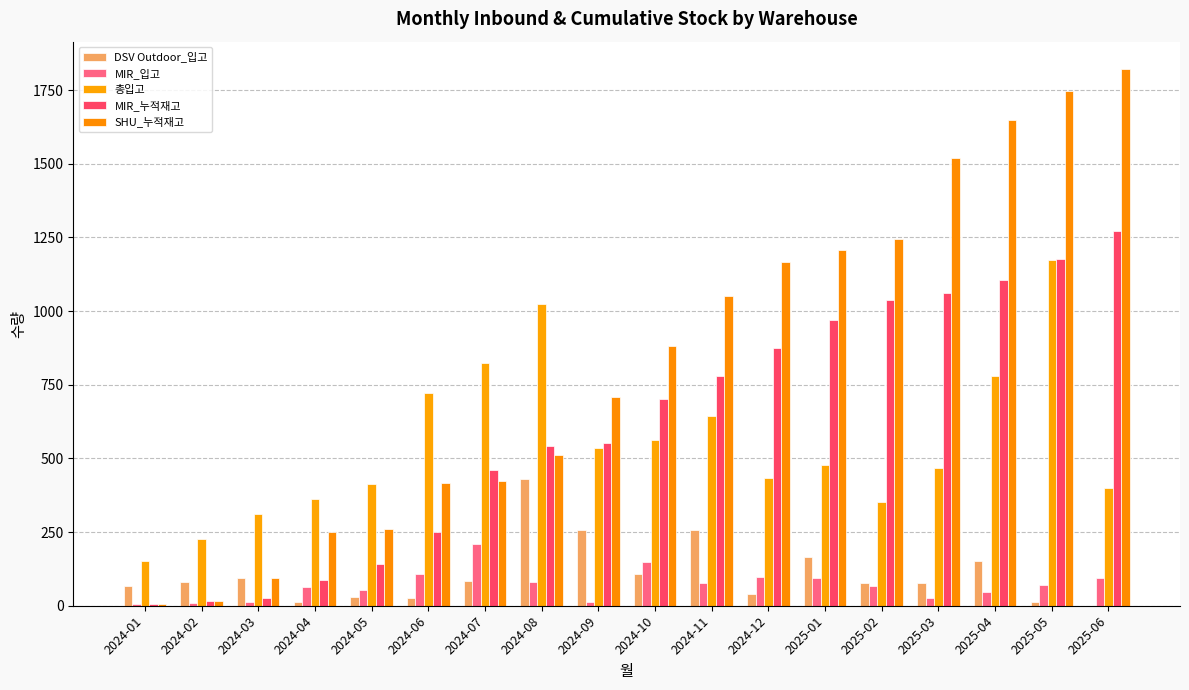

Which series changed the most between 2024-08 and 2025-03?

SHU_누적재고